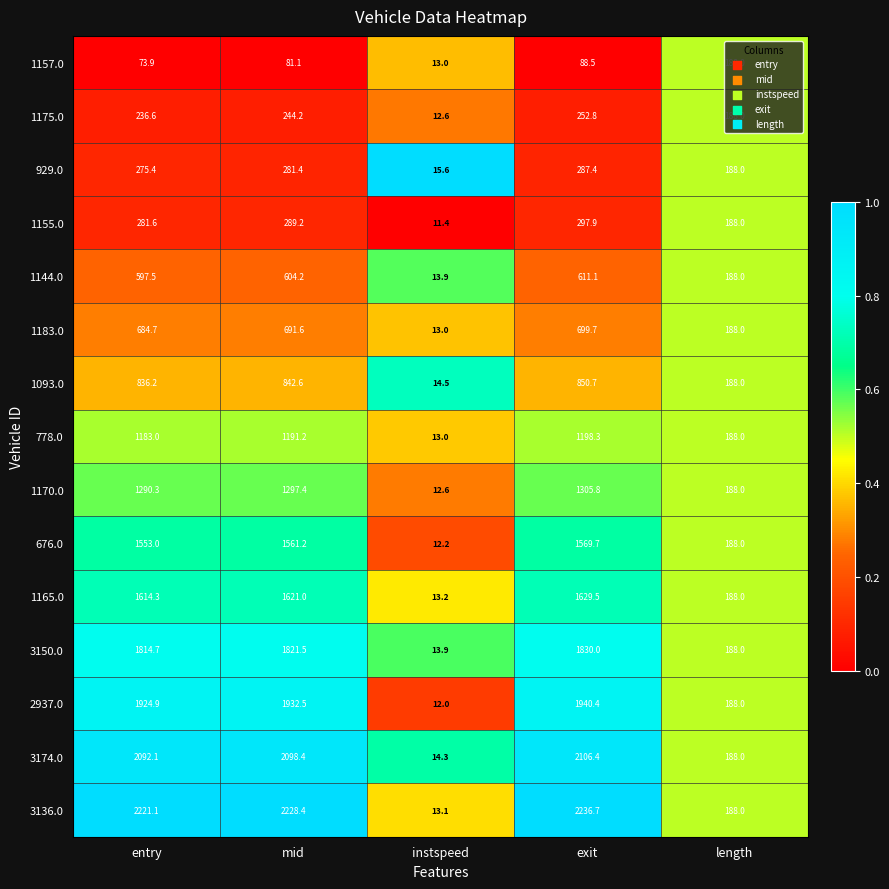

Where is 3174.0 nearest to the value 1060?

length